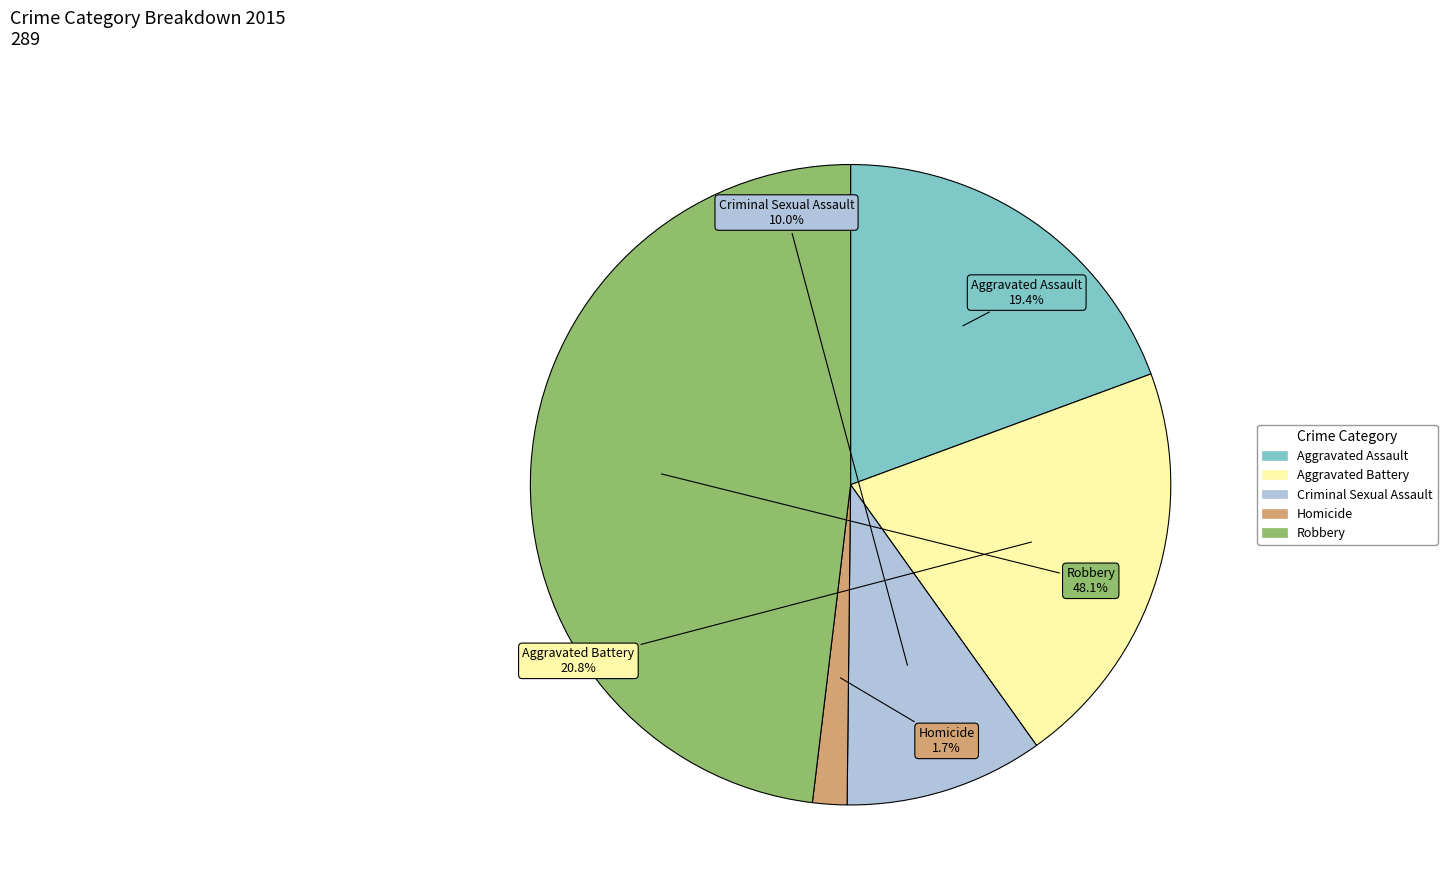

What is the largest slice in the pie chart?

Robbery